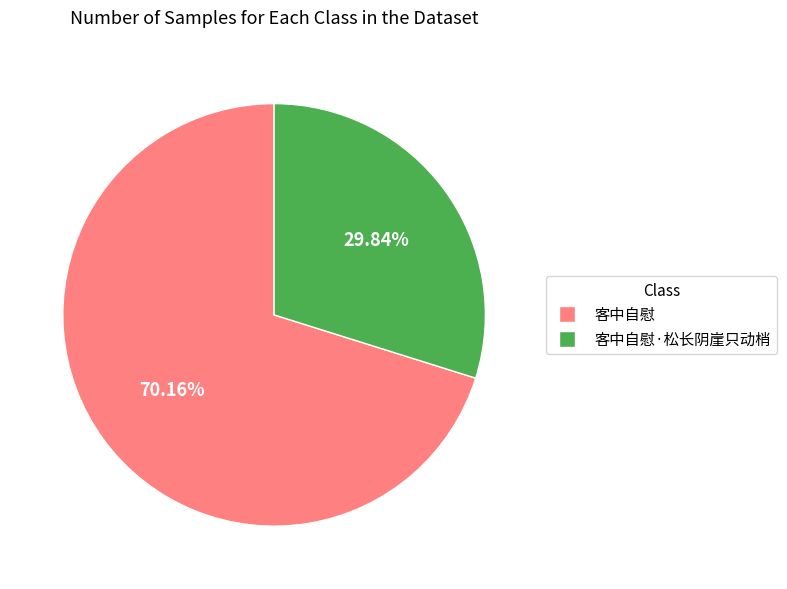

What is the largest slice in the pie chart?

客中自慰